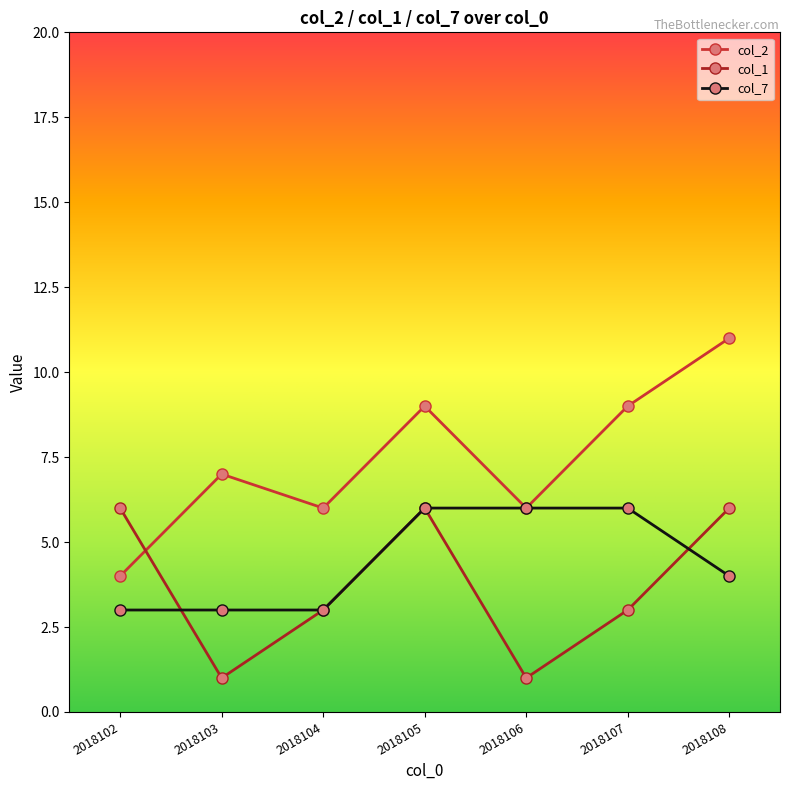

After their last crossing, which series has the higher values: col_2 or col_1?

col_2